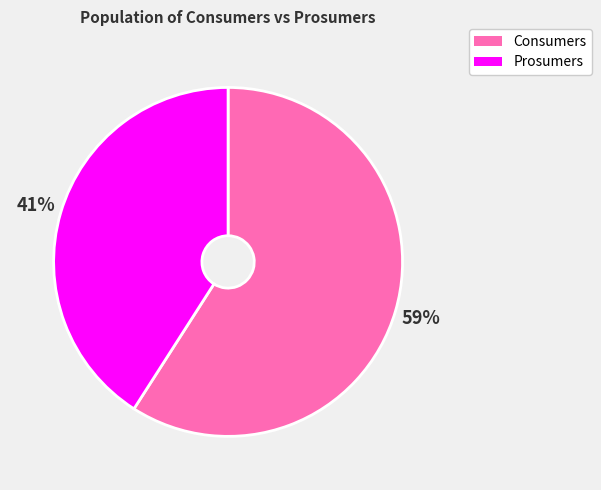

Which category has the biggest portion of the pie?

Consumers